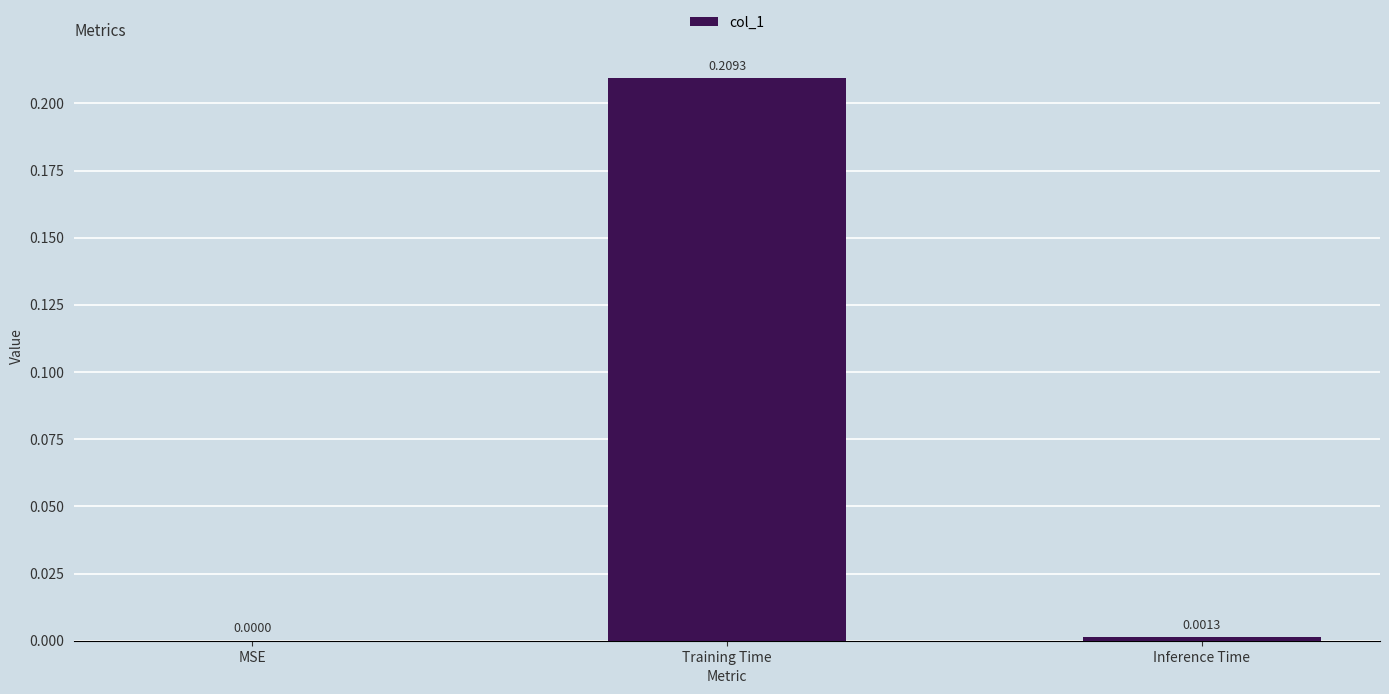

Which has a higher value, Training Time or MSE?

Training Time